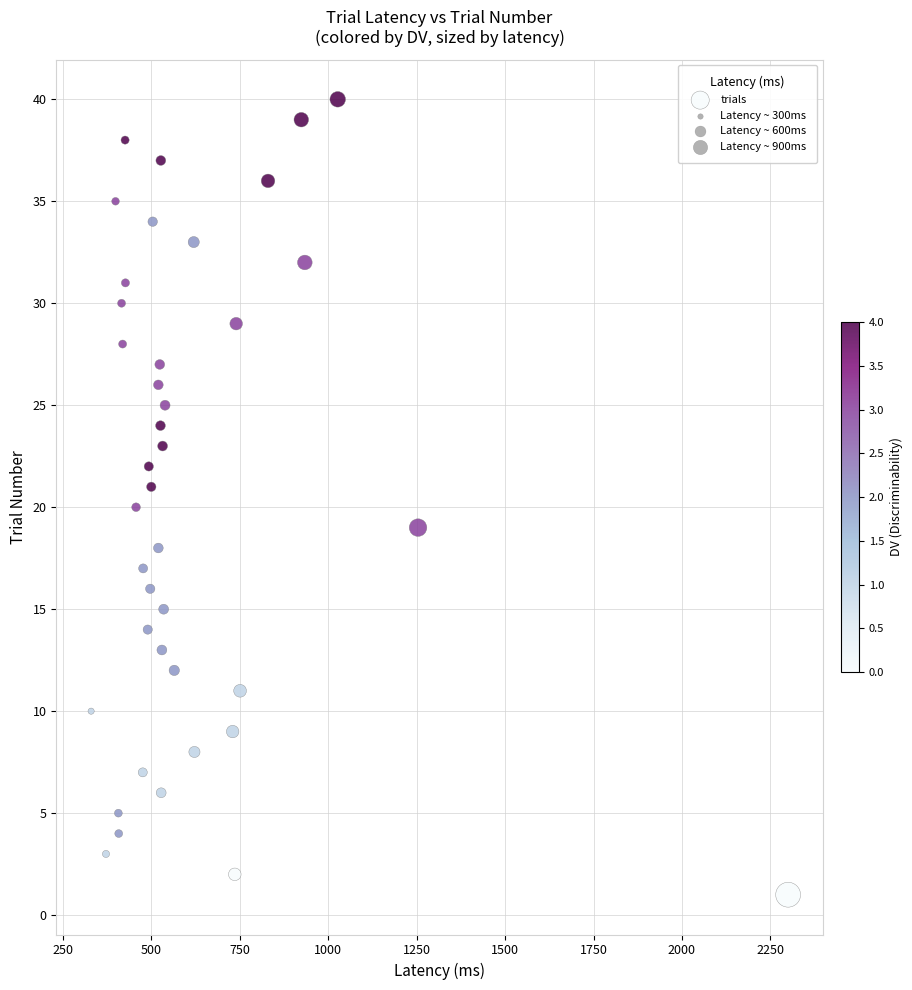

What is the range of Y values (max minus min)?

39